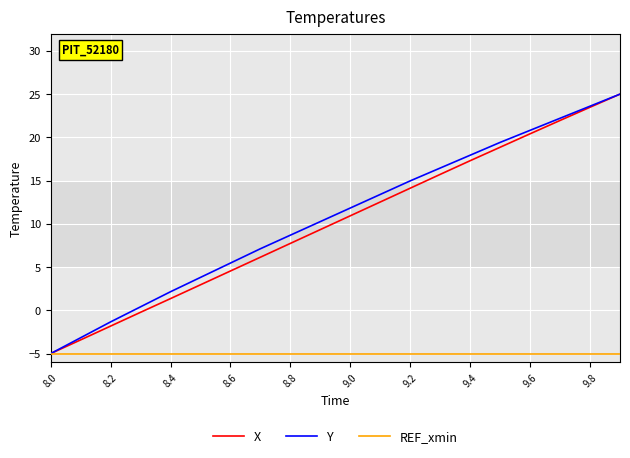

What is the lowest value of the X series?

-5.0